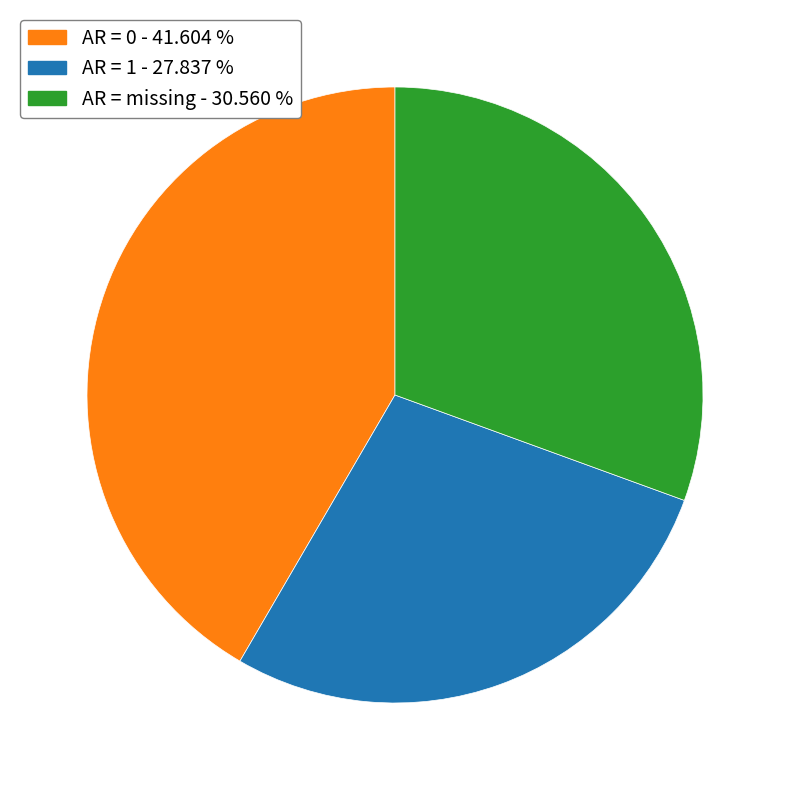

Does any single category account for the majority?

No